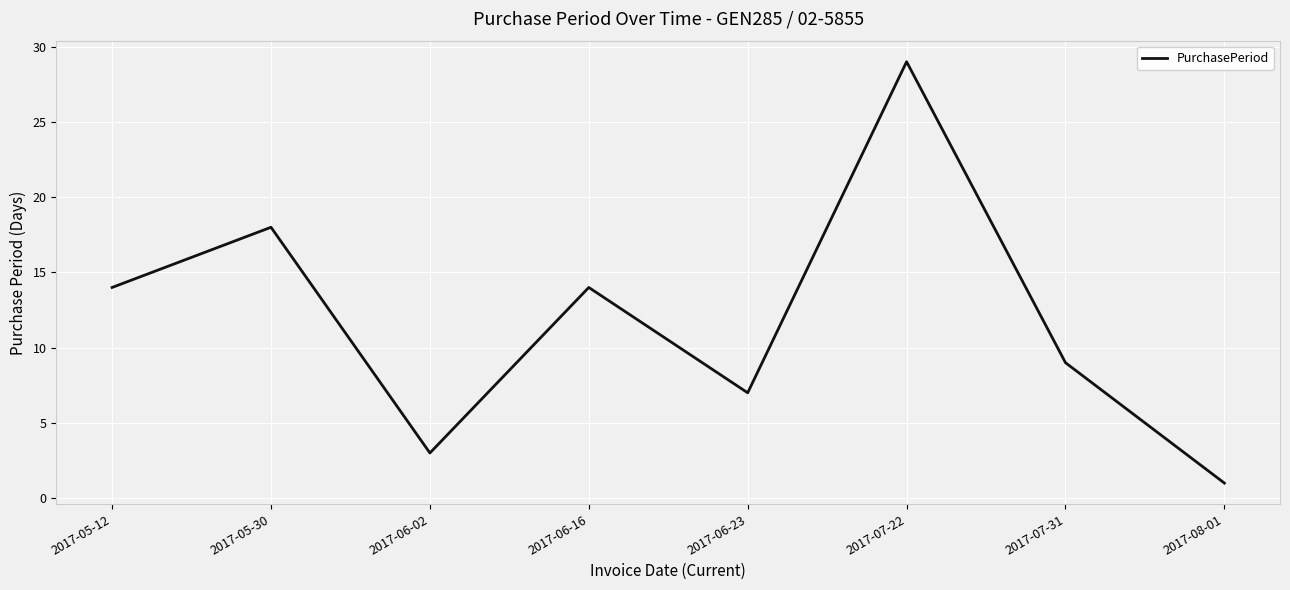

Which has a higher value, 2017-07-22 or 2017-07-31?

2017-07-22